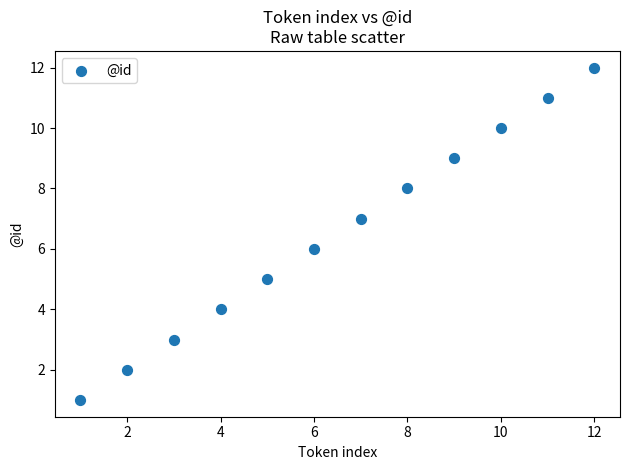

What is the range of X values (max minus min)?

11